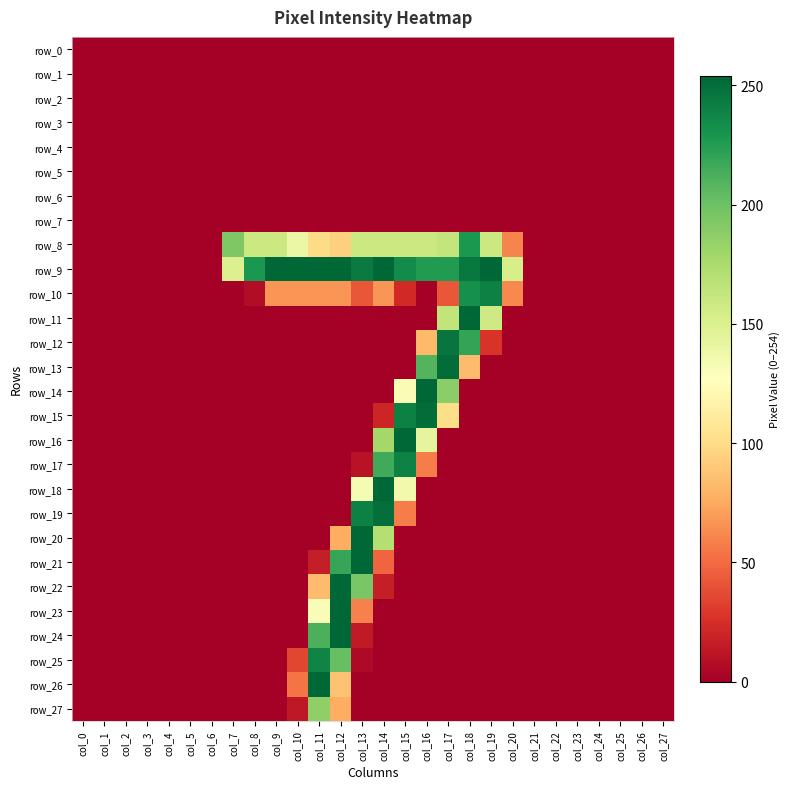

At which category does the chart reach its peak across all series?

col_9